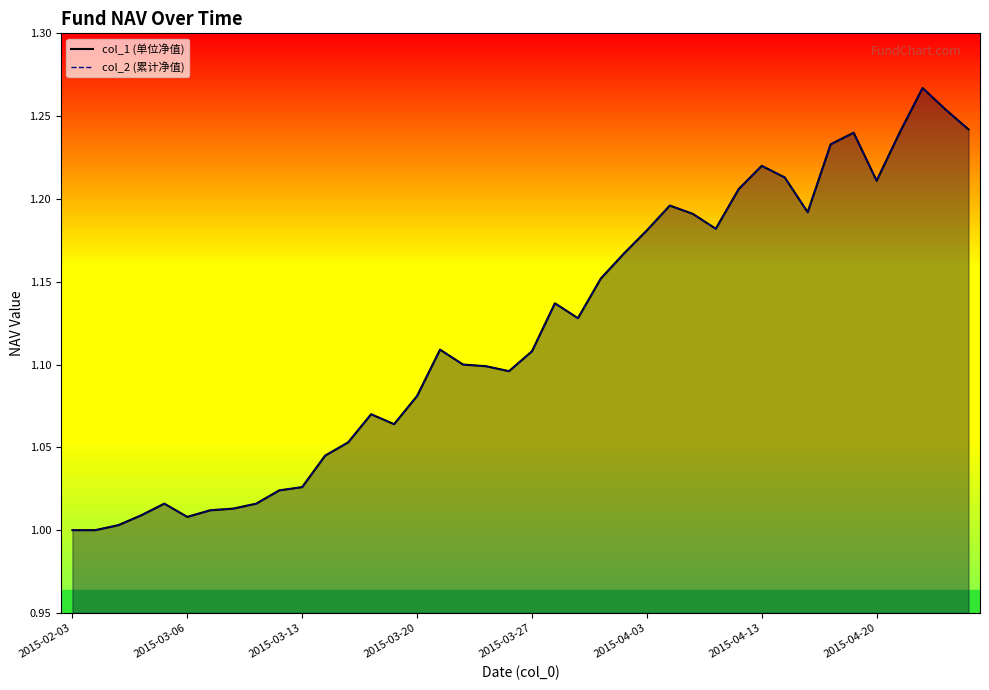

How many lines are shown in the chart?

2